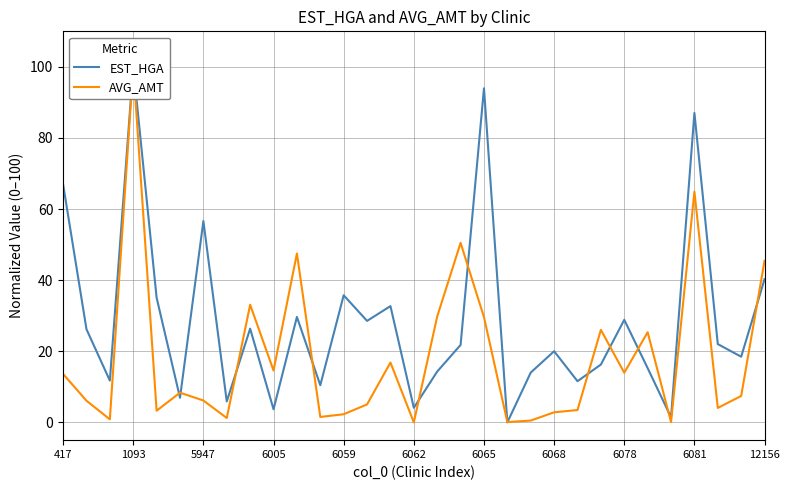

True or false: AVG_AMT has more than 2 points higher than both neighbors.

True